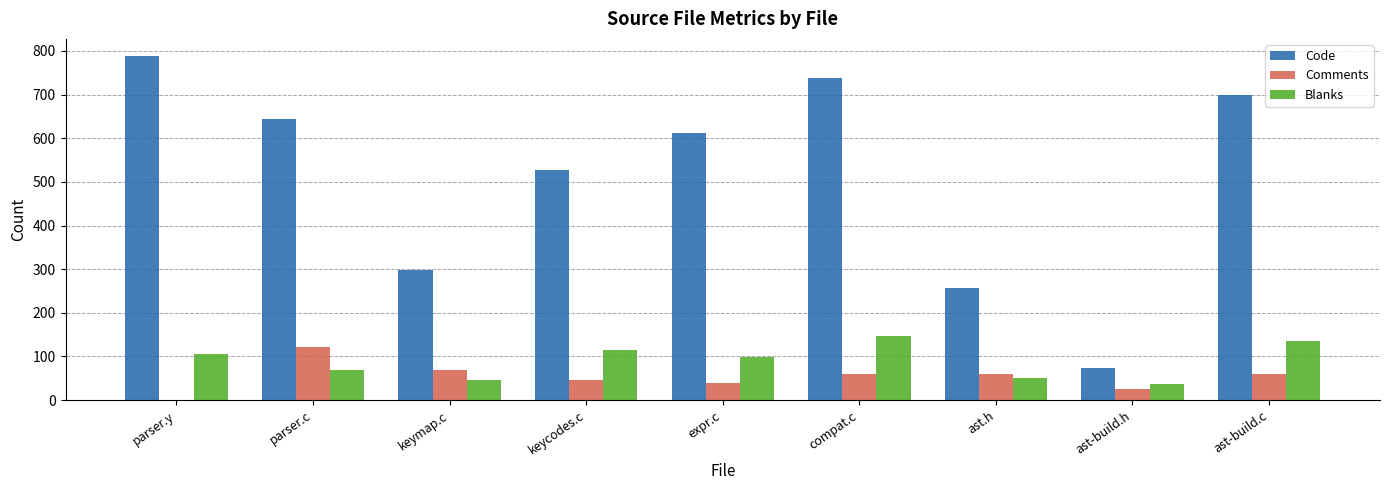

At which label does Code reach its peak?

parser.y